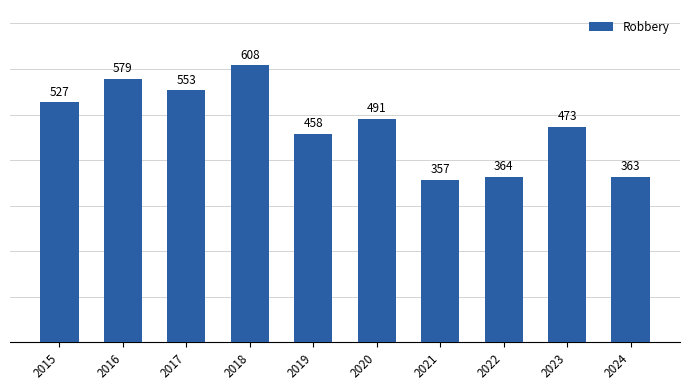

How many categories are shown in the chart?

10